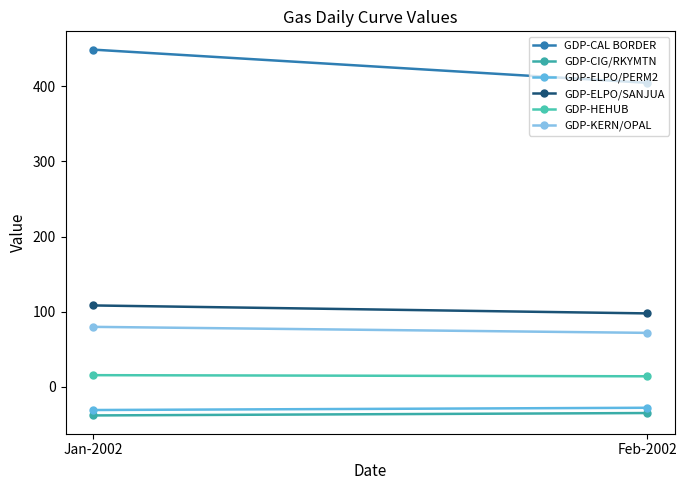

What is the sum of all GDP-KERN/OPAL values?

151.6